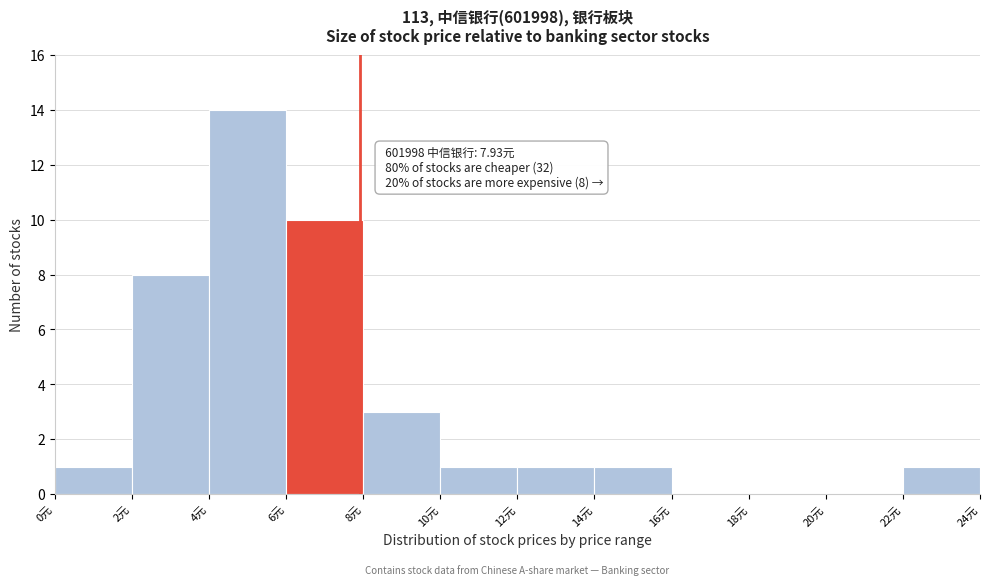

Which range on the x-axis has the tallest bar?

4 to 6